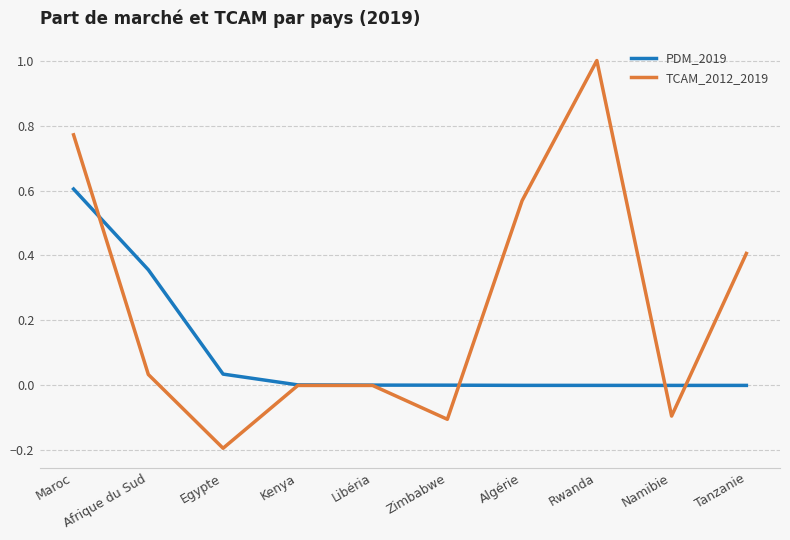

Where do PDM_2019 and TCAM_2012_2019 first cross each other?

Maroc and Afrique du Sud